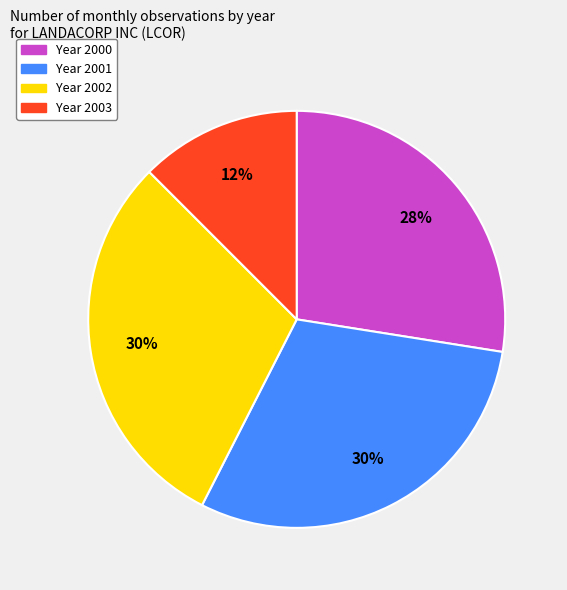

To the nearest percent, what is the average slice percentage?

25%